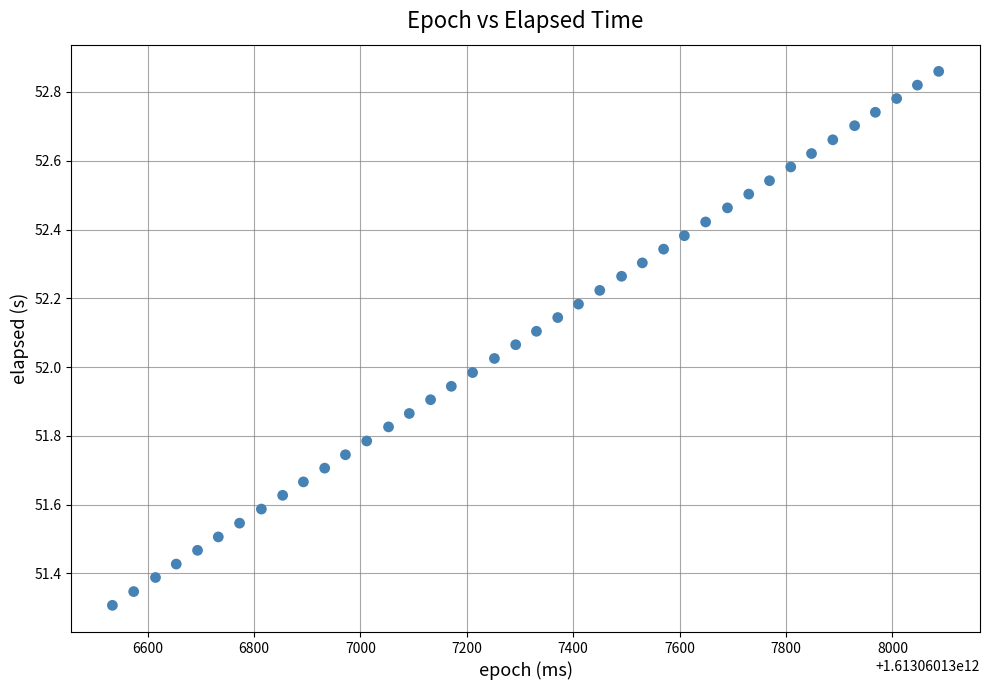

What is the range of Y values (max minus min)?

1.6